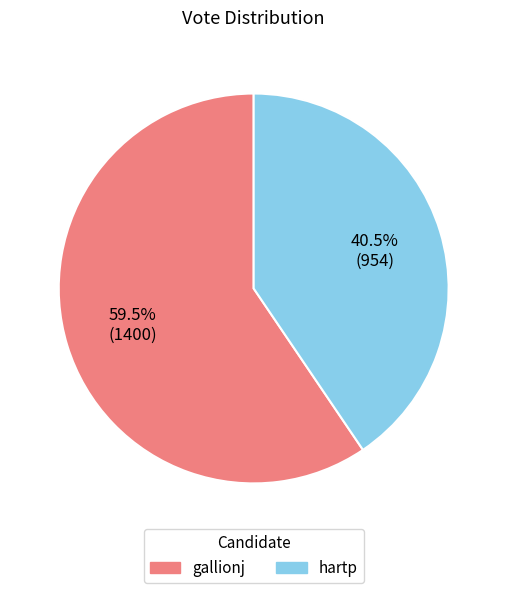

To the nearest percent, what is the difference between the gallionj and hartp slice percentages?

19%